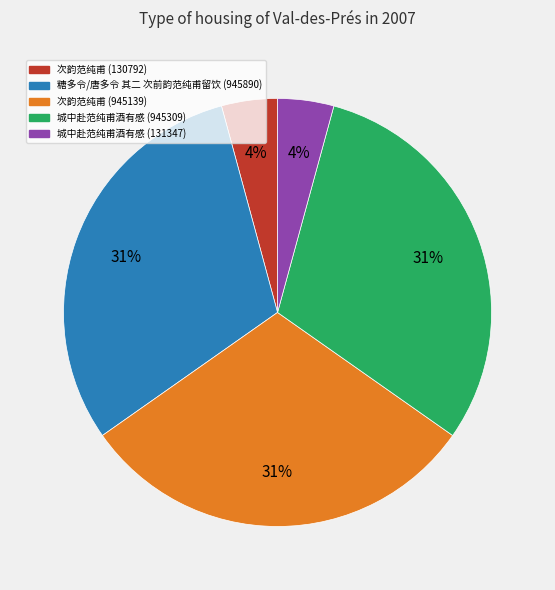

Does 次韵范纯甫 (130792) represent more than half of the total?

No